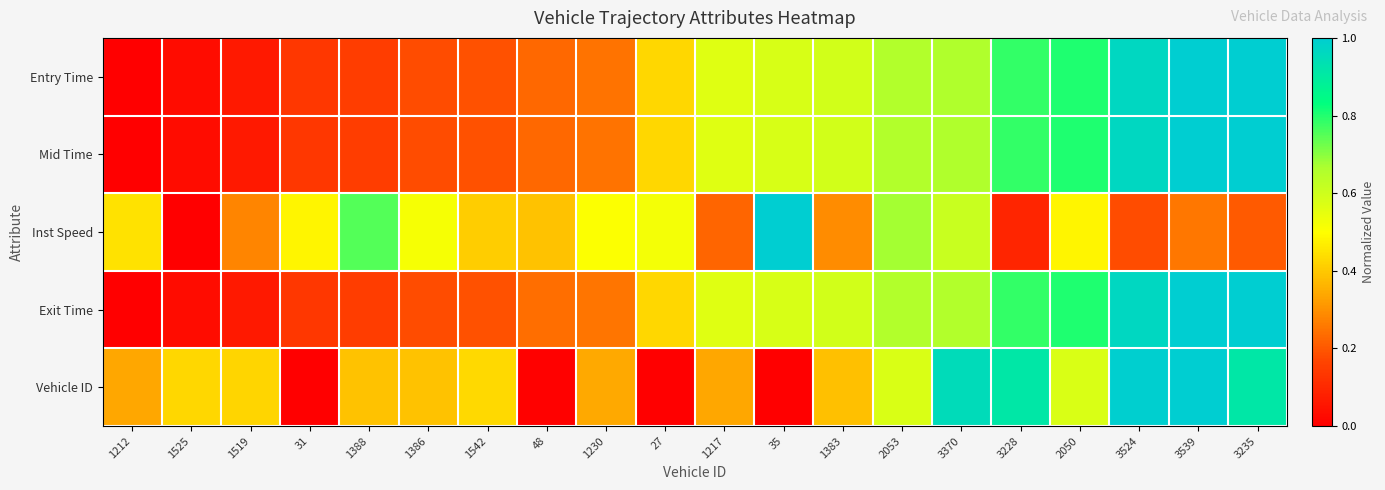

What is the greatest value displayed?

1.0